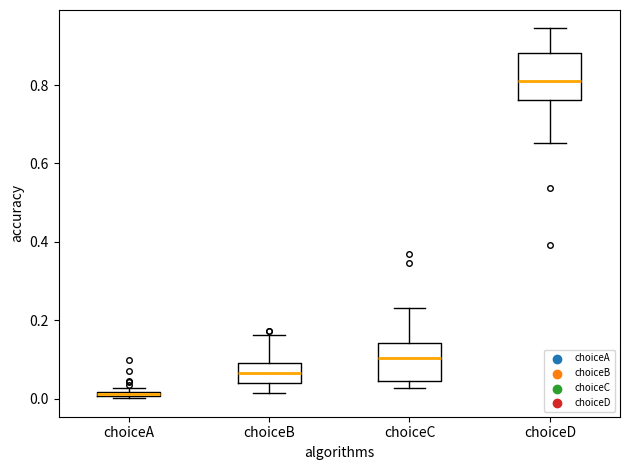

Which box has the lowest median line?

choiceA